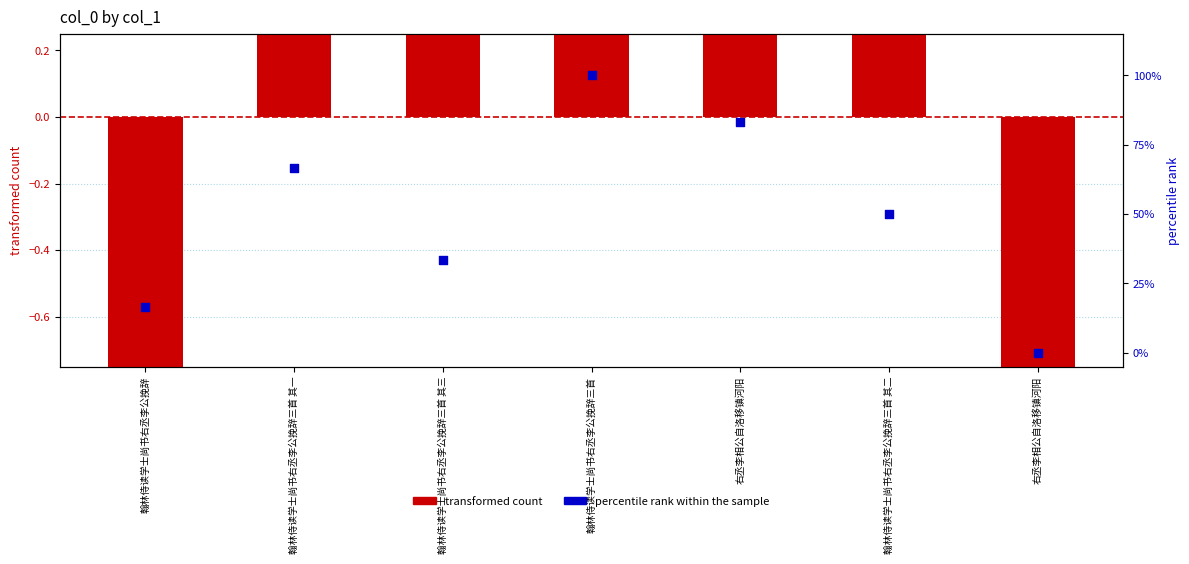

Which series contains the highest Y value?

percentile rank within the sample